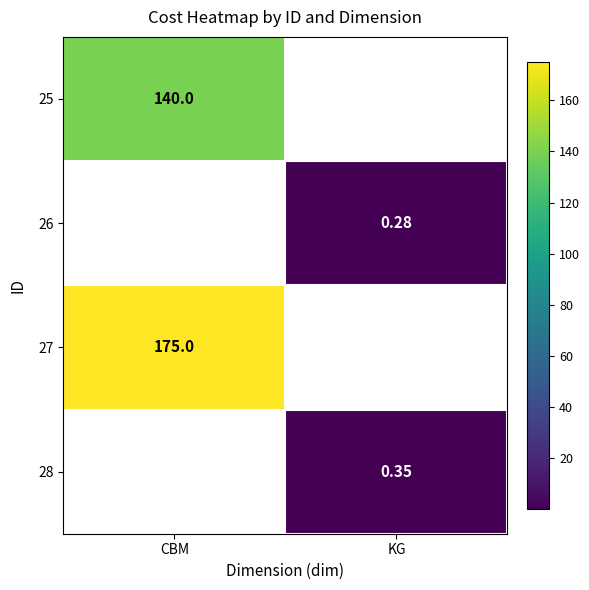

At which label is 25 closest to 140?

CBM